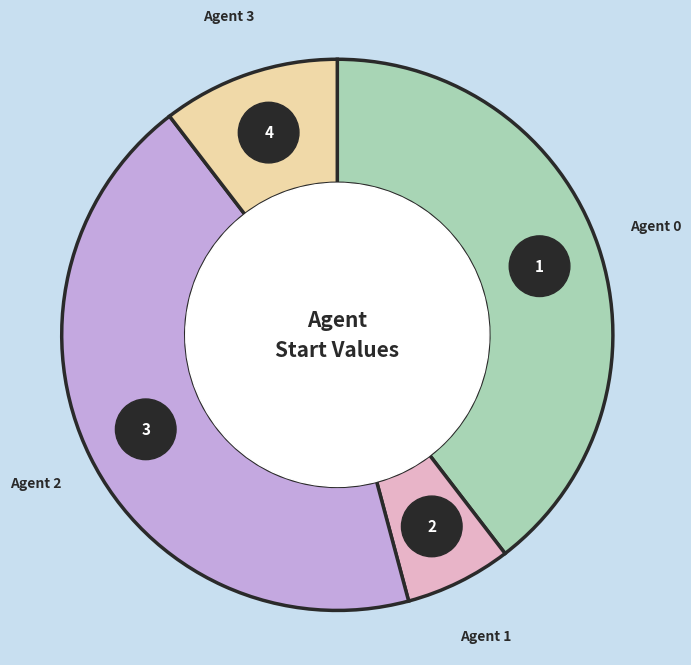

Which has a higher value, Agent 3 or Agent 2?

Agent 2